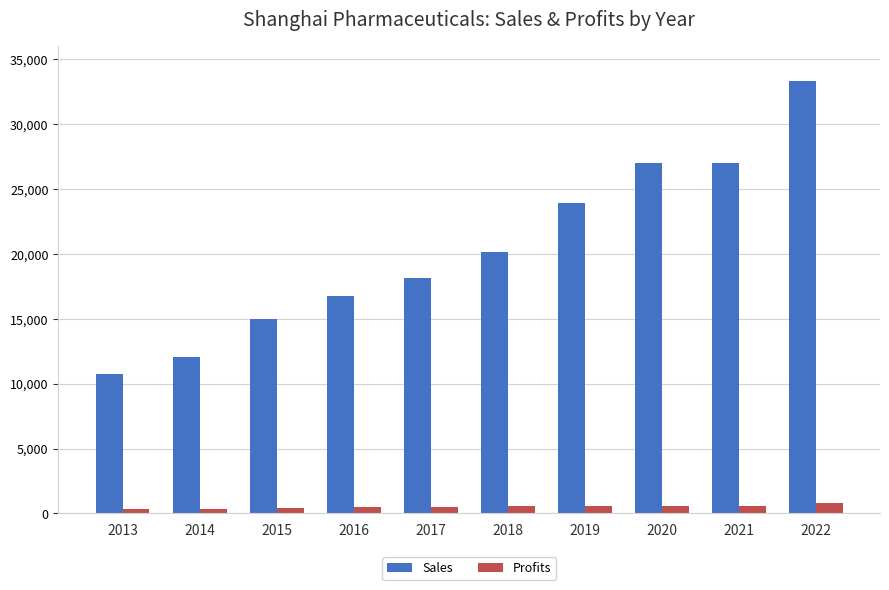

What is the maximum value shown in the chart?

33363.0